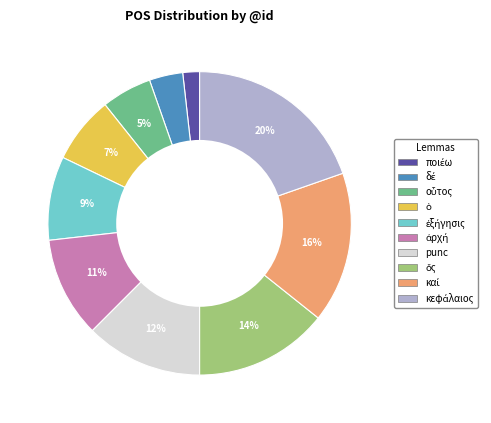

To the nearest percent, what is the difference between the largest and smallest slice percentages?

18%